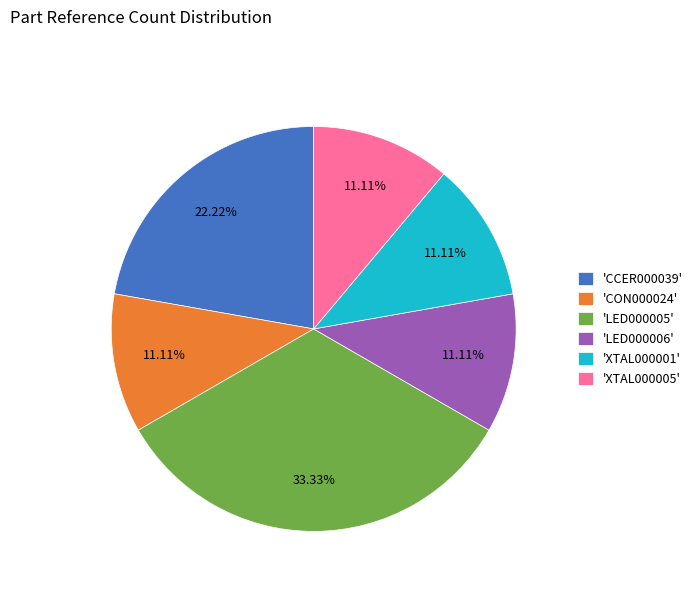

What is the ratio of the value at 'XTAL000005' to the value at 'CON000024'?

1.0